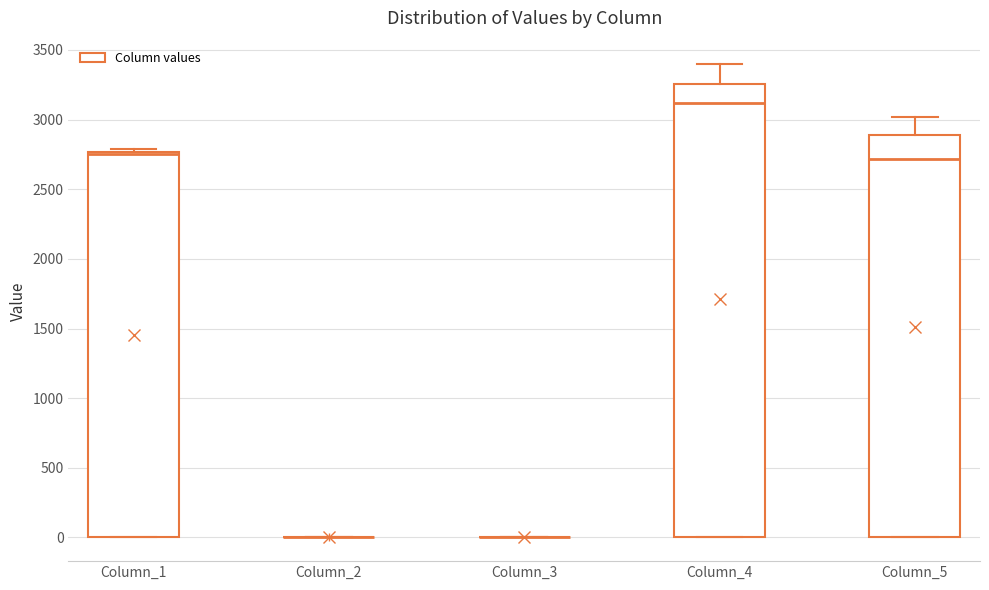

Reading left to right, read every box against the y-axis: the position of its median line, the range the box covers, and the ends of its whiskers. The values are not printed on the chart, so give them approximately, as read against the axis.

Column_1: median 2750 (just below the box's upper edge), box 0 to 2750, whiskers 0 to 2800
Column_2: box collapsed to a line at 0, whiskers 0 to 0
Column_3: box collapsed to a line at 0, whiskers 0 to 0
Column_4: median 3100, box 0 to 3250, whiskers 0 to 3400
Column_5: median 2700, box 0 to 2900, whiskers 0 to 3000